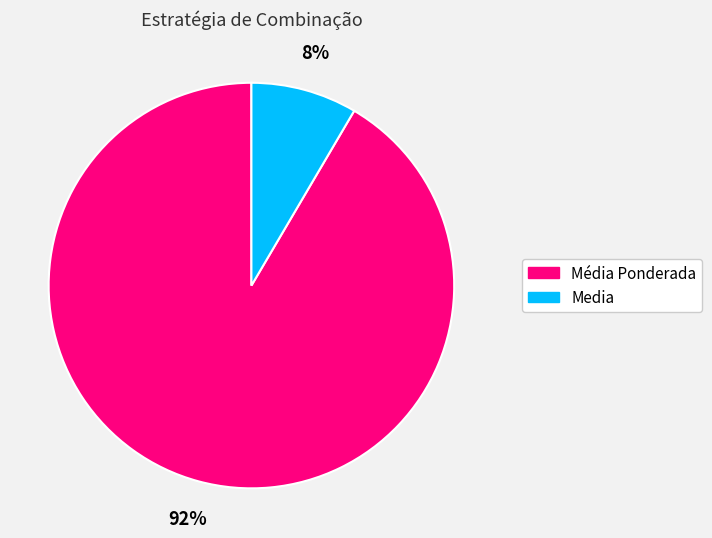

How many segments does this pie chart have?

2